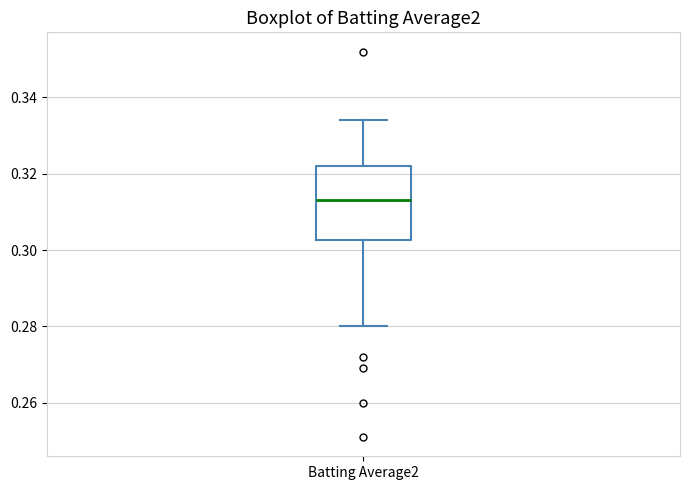

Transcribe this box plot: give where the median line is, the range the box spans, and where the two whiskers end, as read against the y-axis. The values are not printed on the chart, so give them approximately, as read against the axis.

median 0.314, box 0.302 to 0.322, whiskers 0.280 to 0.334